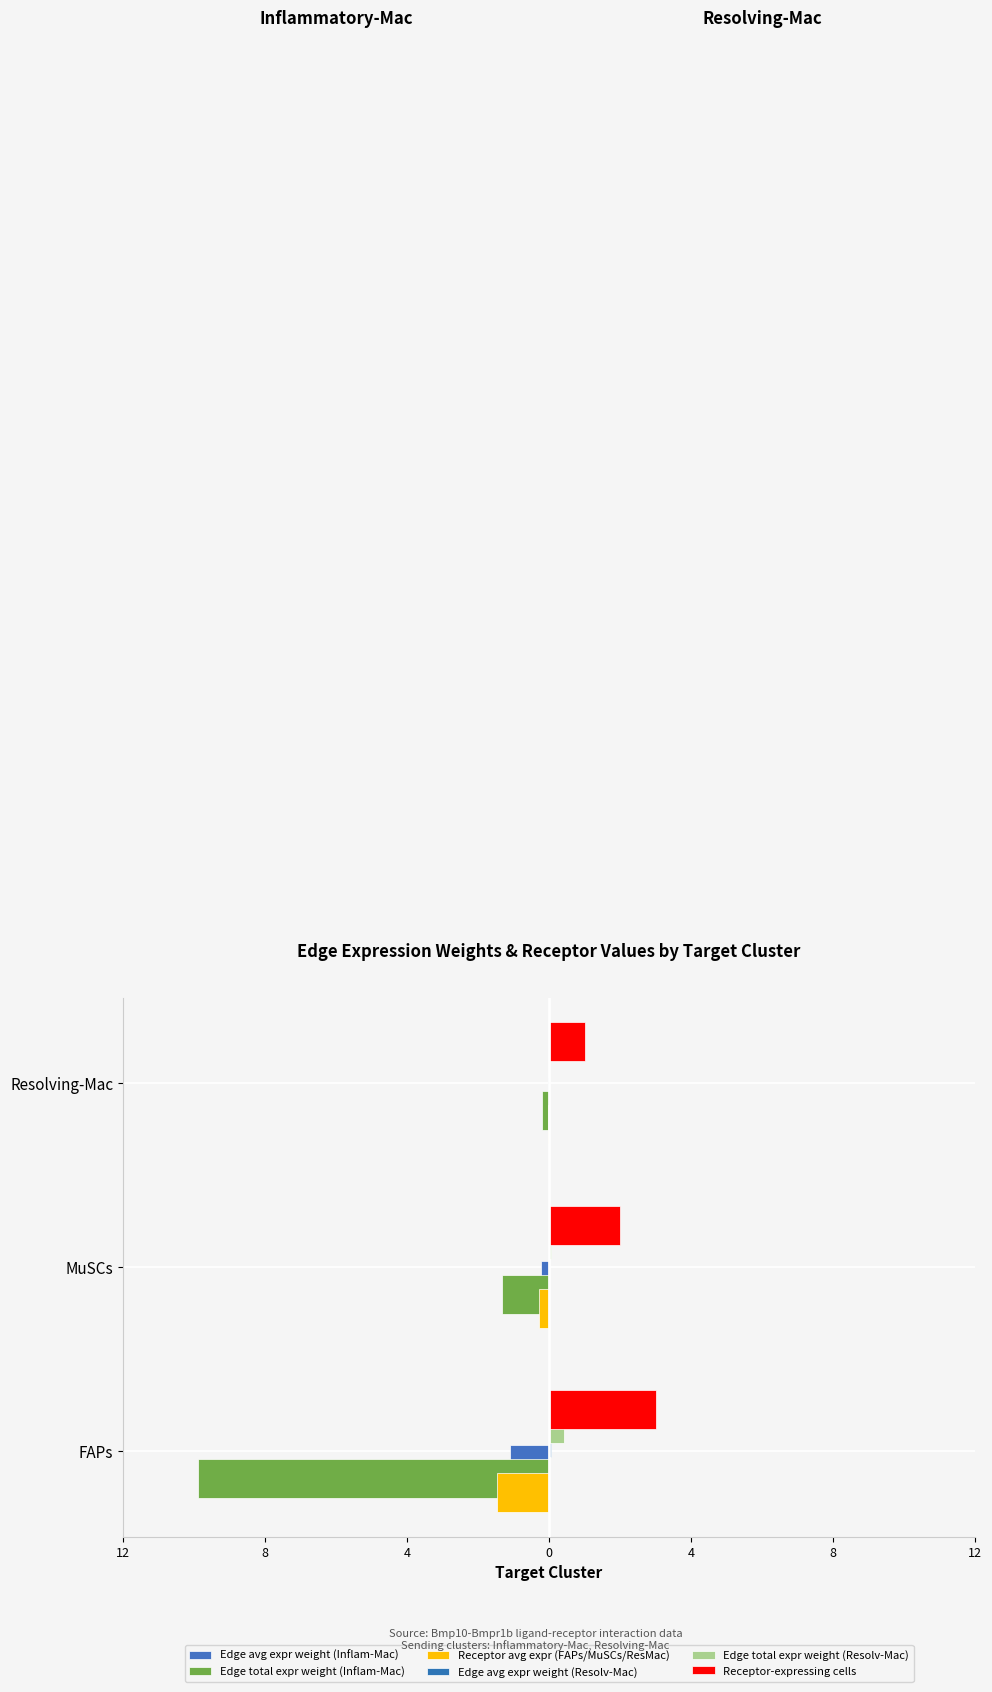

What is the average value of the Receptor avg expr (FAPs/MuSCs/ResMac) series?

-0.6